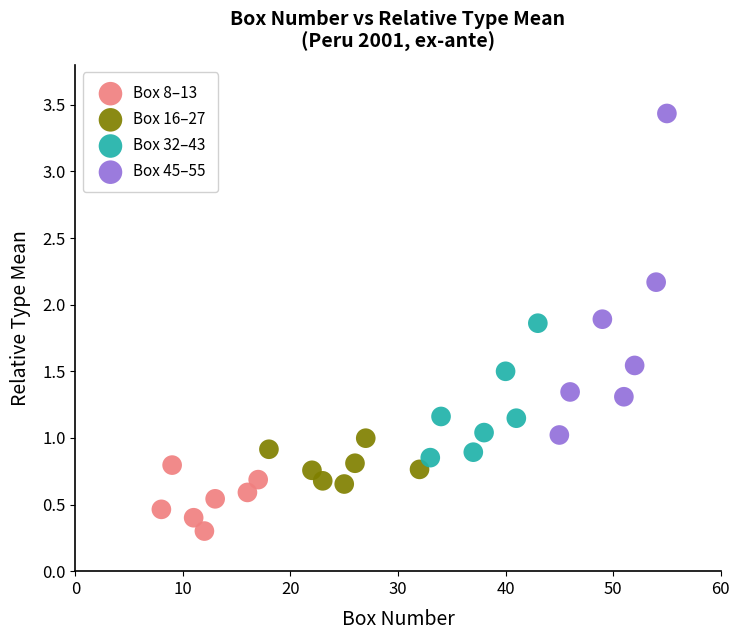

Which series reaches the minimum Y coordinate?

Box 8–13